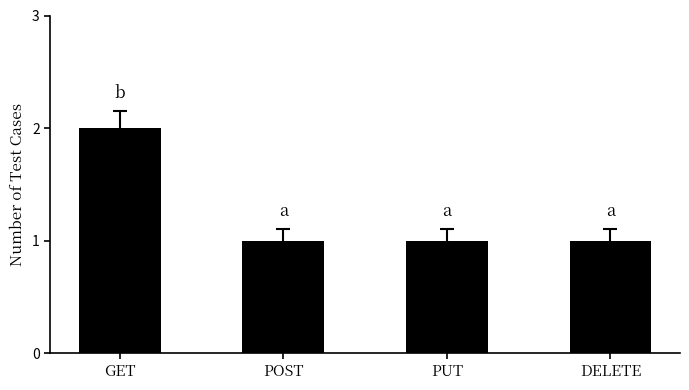

How many series are shown in this chart?

1